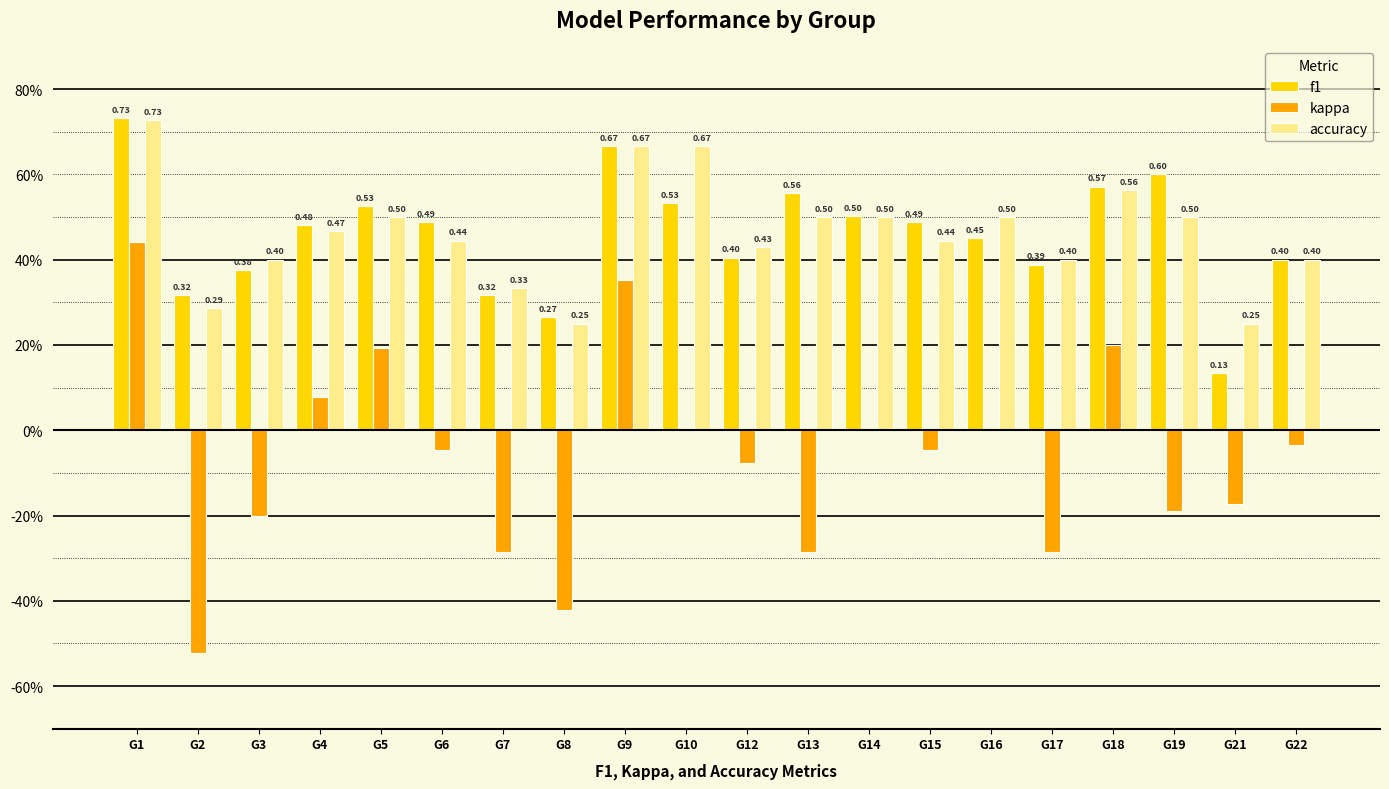

What is the sum of the f1 values at G3 and G18?

0.9